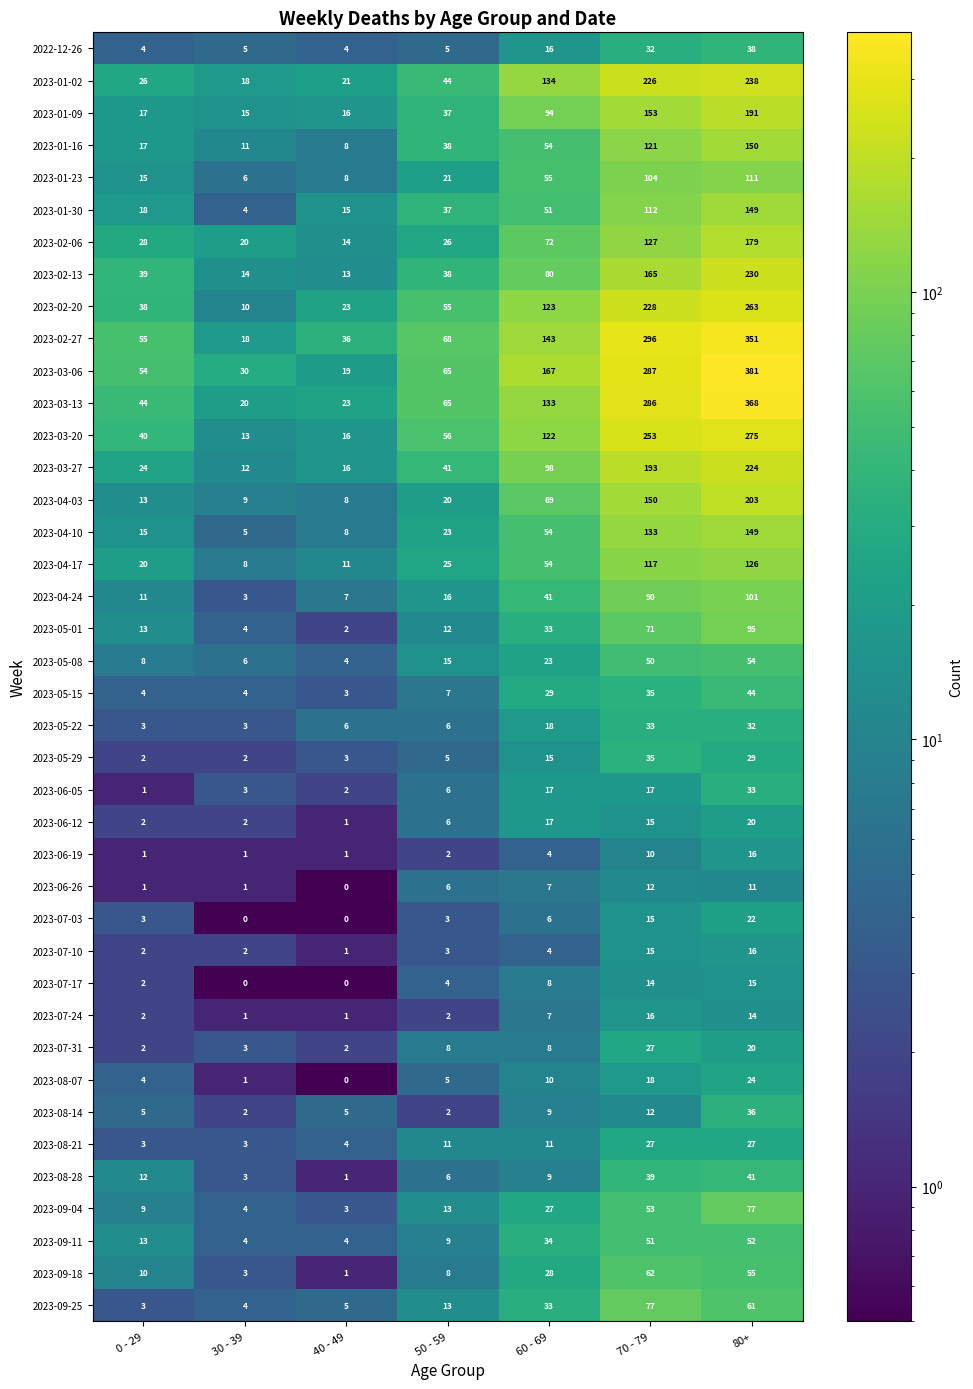

Between 30 - 39 and 50 - 59, which series saw the biggest shift?

2023-02-27